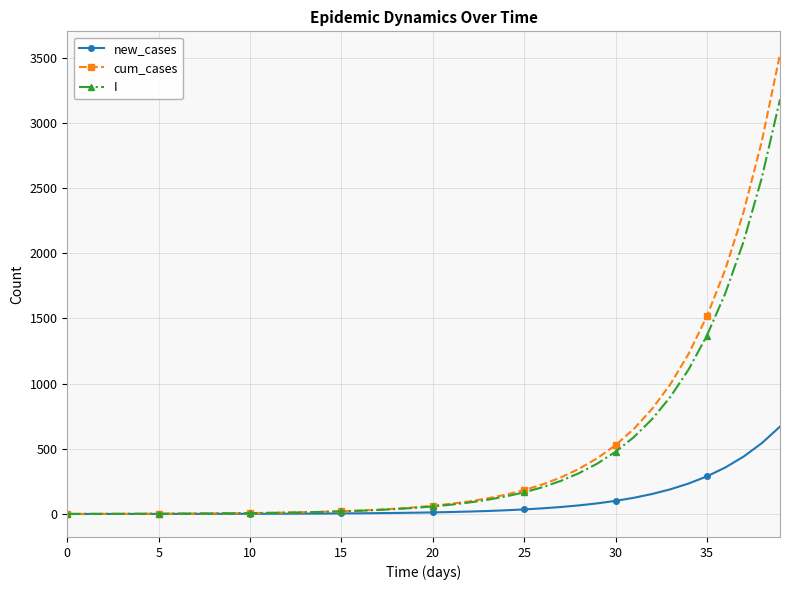

What is the maximum value for I?

3179.8